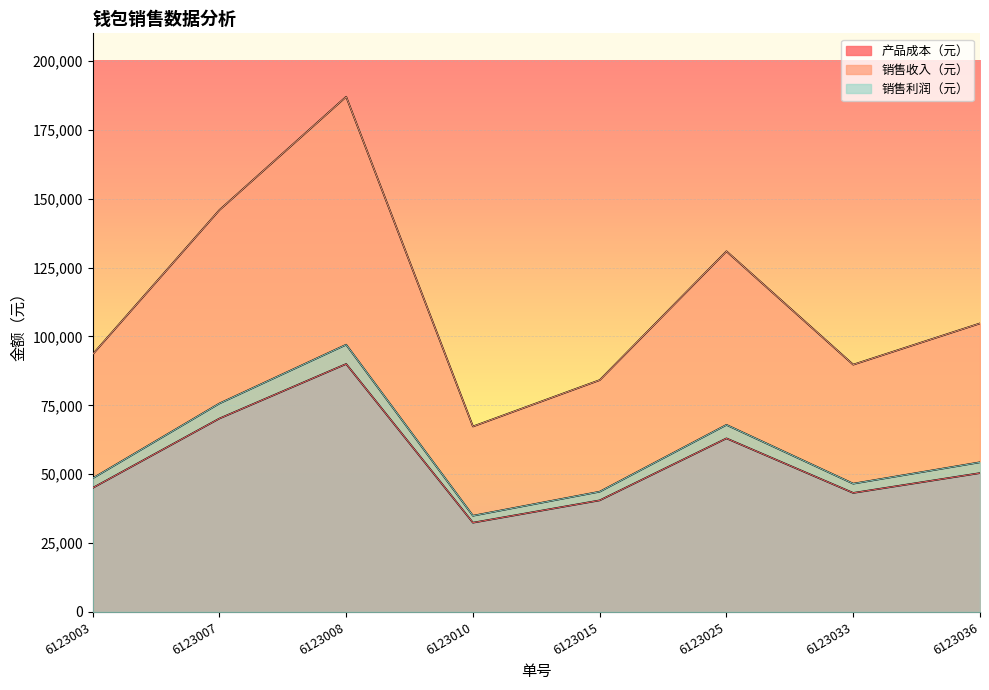

At which category is the sum across all series the highest?

6123008